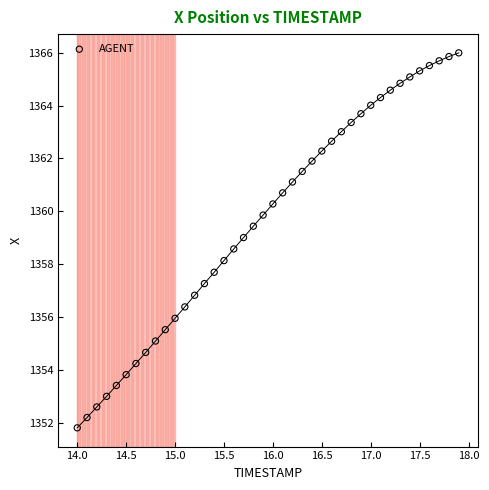

What is the range of Y values (max minus min)?

14.2